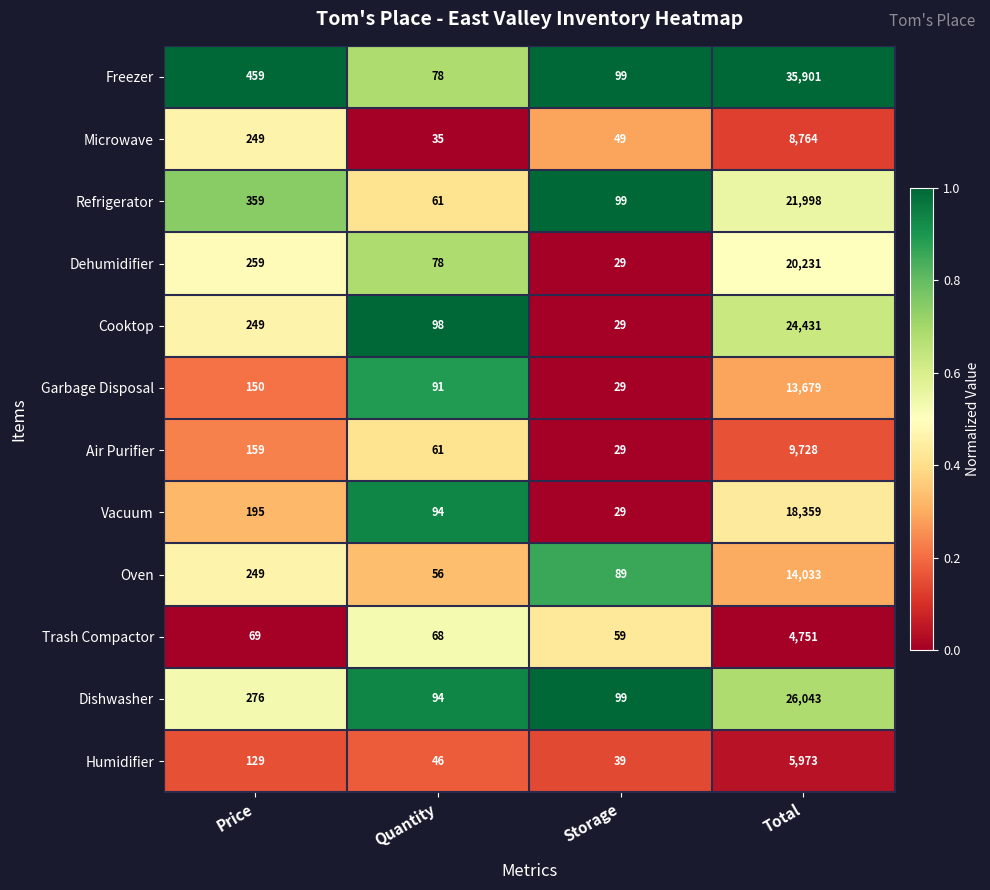

Read the Cooktop value at Storage, to the nearest 50.

50